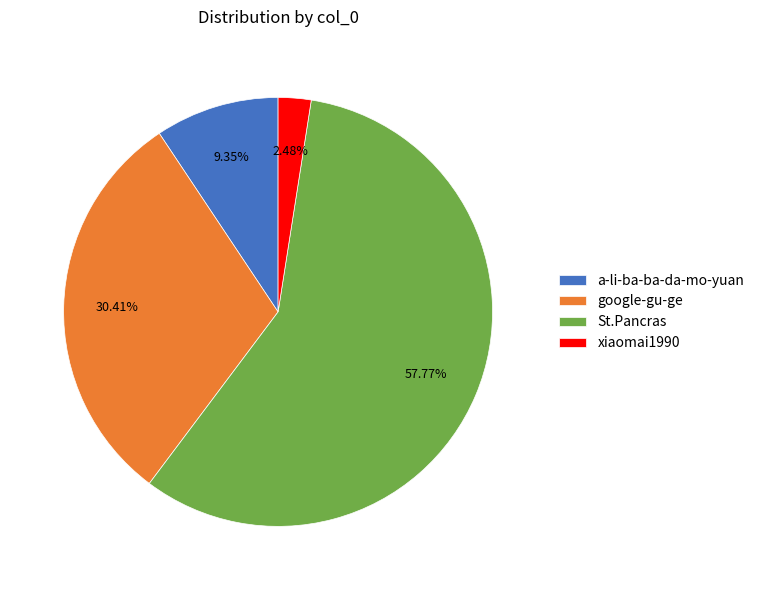

To the nearest percent, what is the average slice percentage?

25%